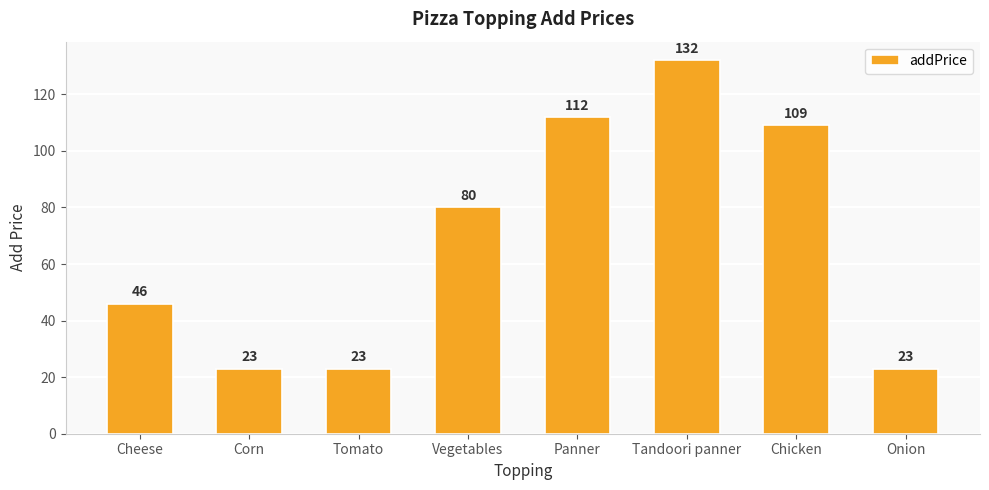

What is the maximum value shown in the chart?

132